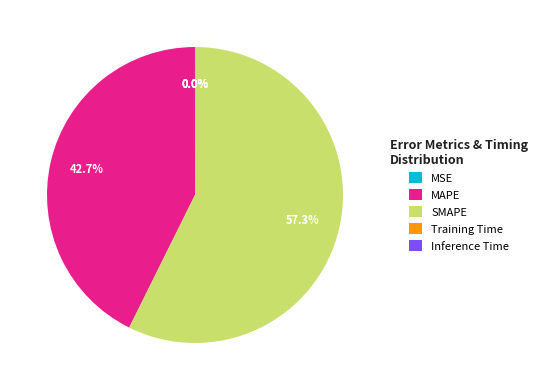

Does SMAPE represent more than half of the total?

Yes